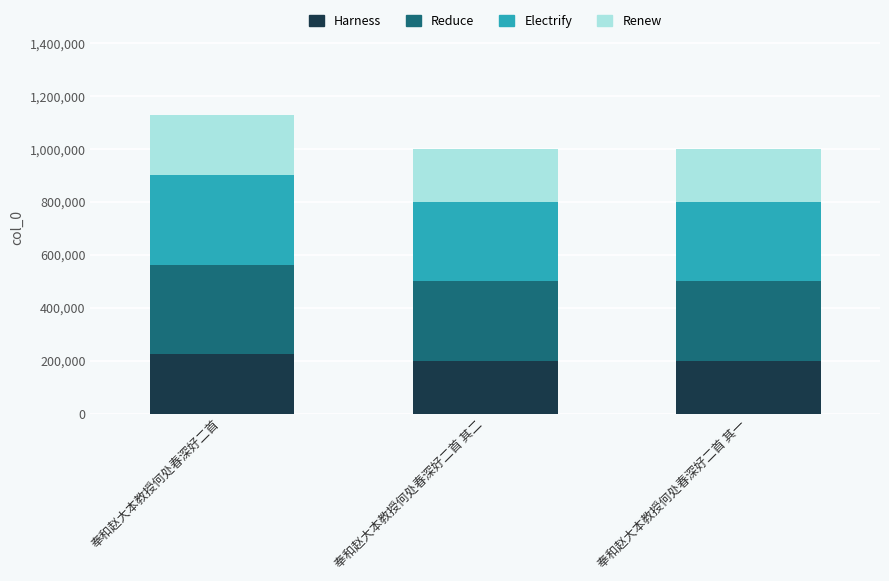

Which category has the highest value in the Harness series?

奉和赵大本教授何处春深好二首